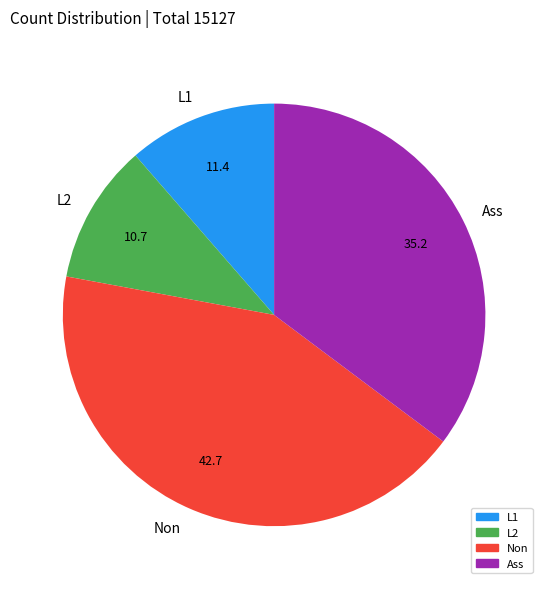

Is it true that L1 is 11% of the pie?

True